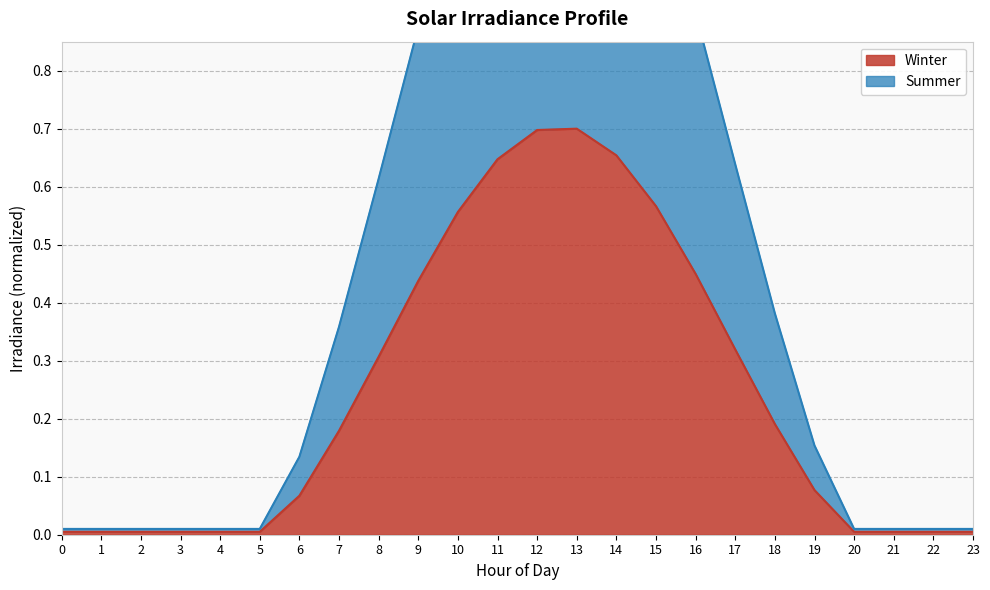

At 9, list the series in order from smallest to largest.

Winter, Summer